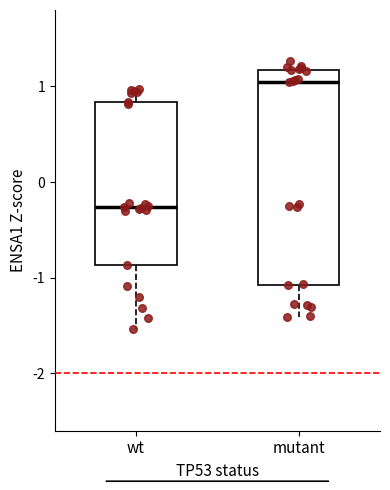

Where is the lower edge of the box for wt on the y-axis? The values are not printed on the chart, so give them approximately, as read against the axis.

-0.9